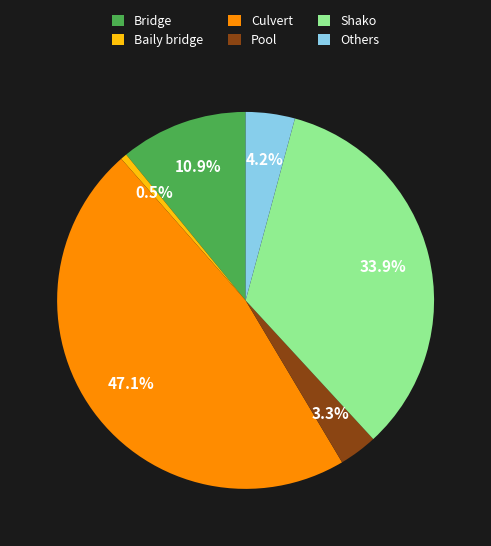

Is it true that Pool is 3% of the pie?

True